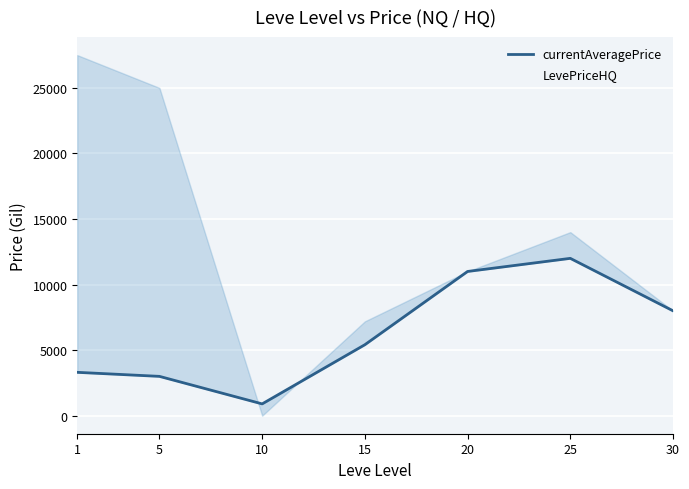

Is this an area chart (filled region under the line)?

No